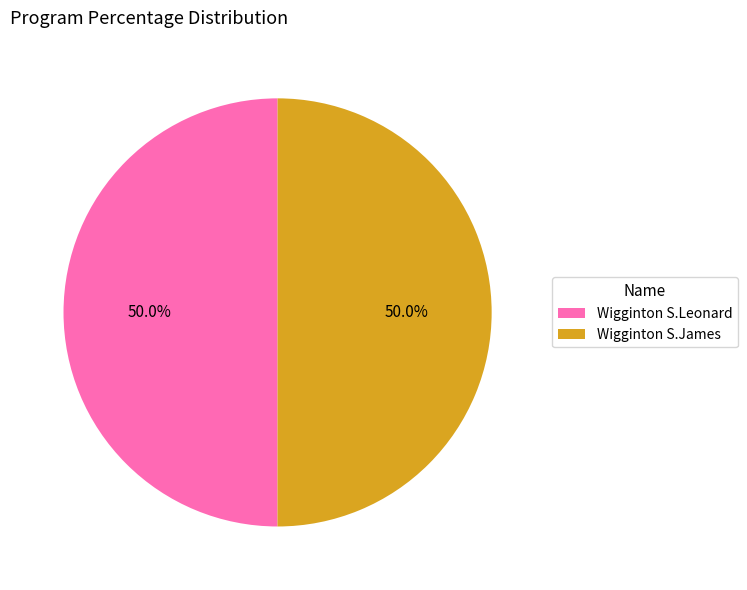

What is the total percentage of Wigginton S.James and Wigginton S.Leonard?

100.0%